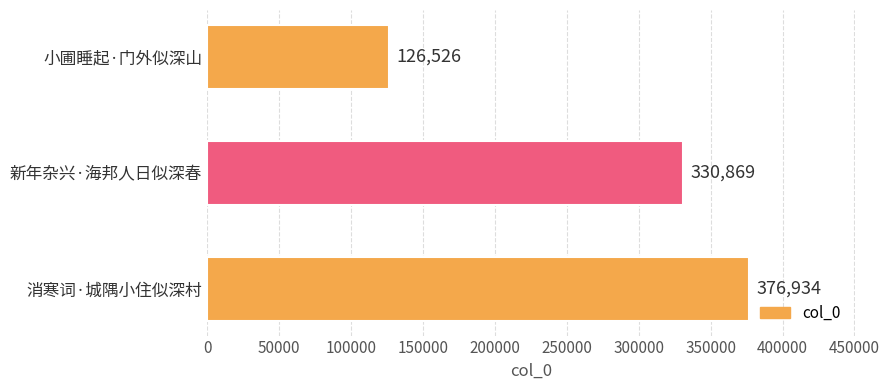

Reading bottom to top, transcribe all the data shown in this chart.

376934	330869	126526